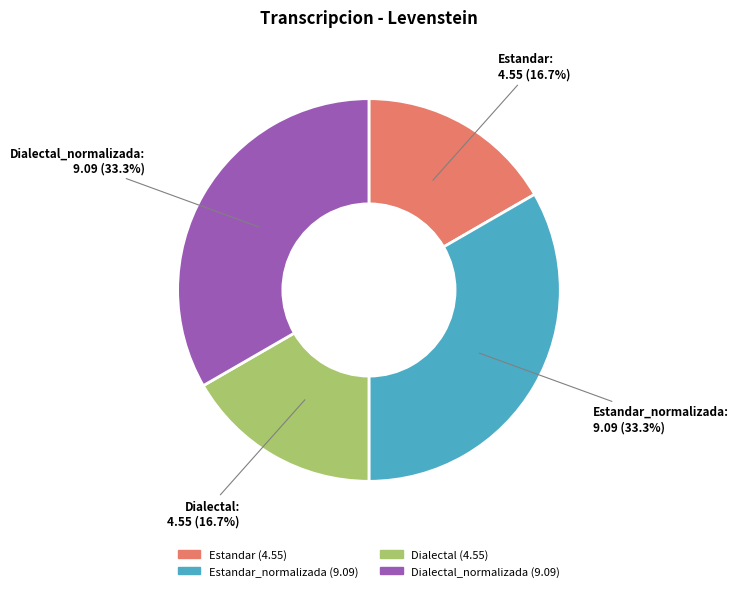

Is there any slice that represents more than half of the pie?

No